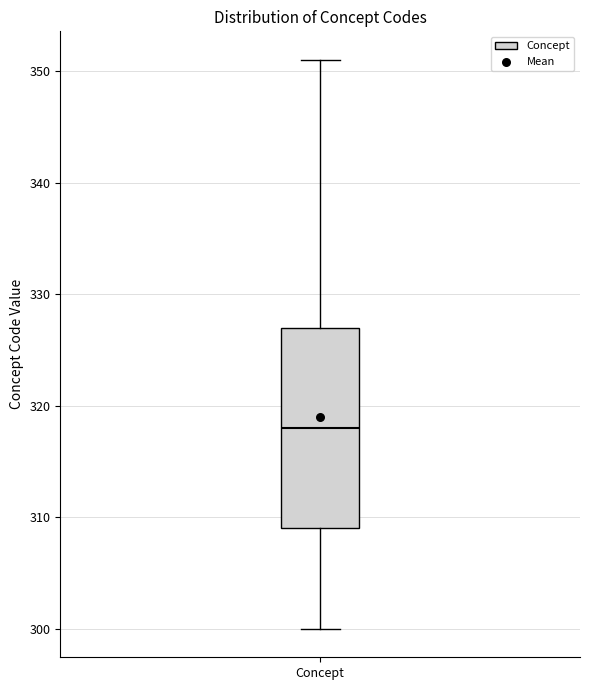

Read this box plot against the y-axis: the position of the median line, the range covered by the box, and the ends of both whiskers. The values are not printed on the chart, so give them approximately, as read against the axis.

median 318, box 309 to 327, whiskers 300 to 351